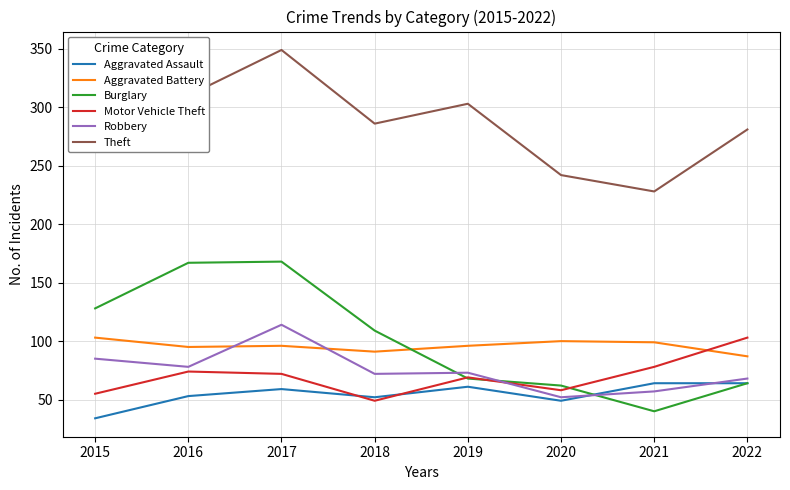

What is the approximate value of Aggravated Battery at 2017, to the nearest 5?

95